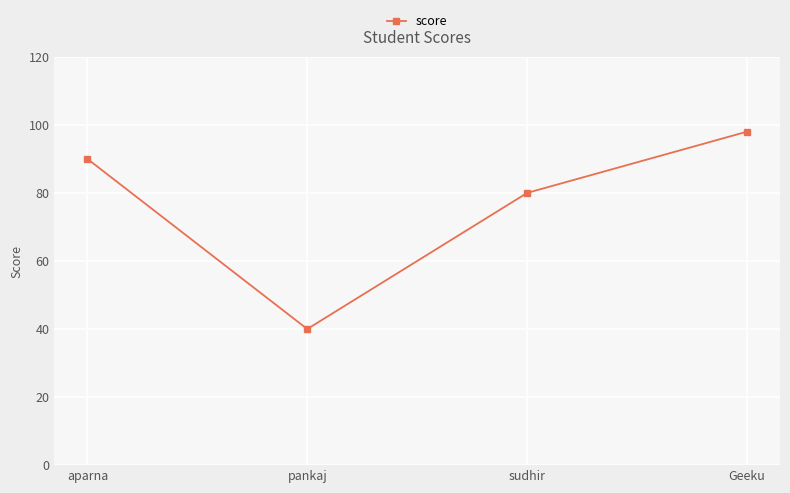

Rank the categories by value from lowest to highest.

pankaj, sudhir, aparna, Geeku